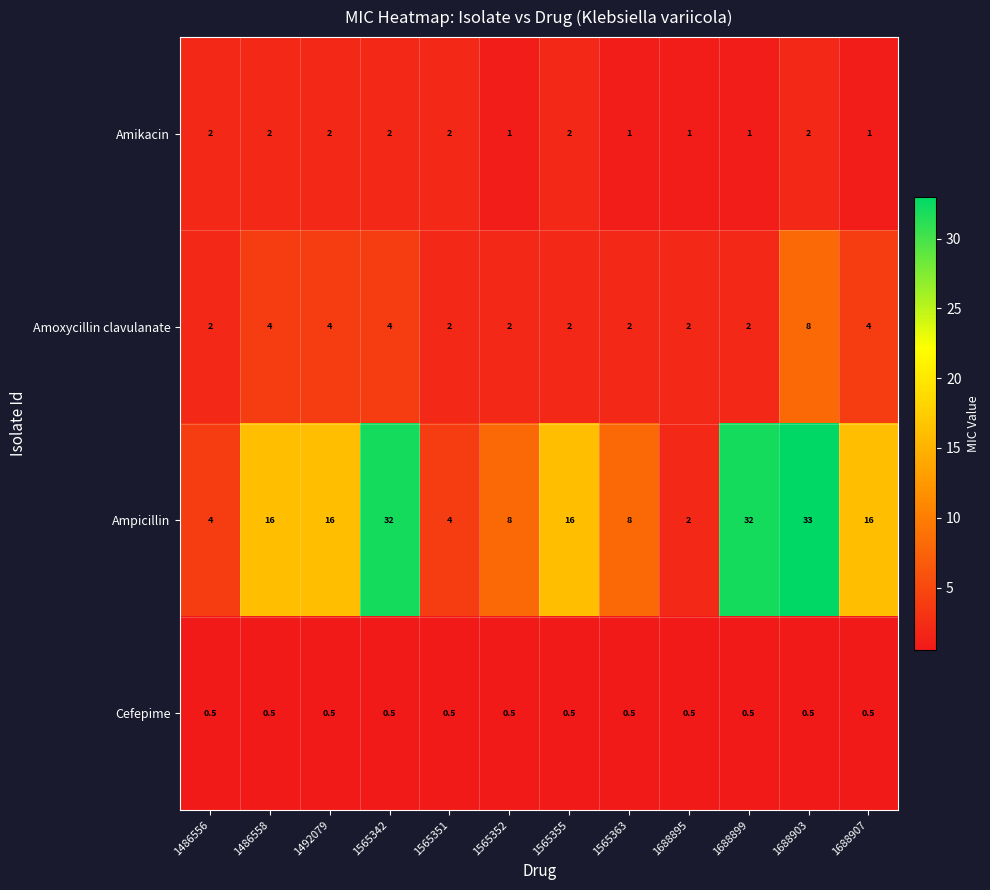

What is the sum of the Cefepime values at 1486558 and 1688907?

1.0